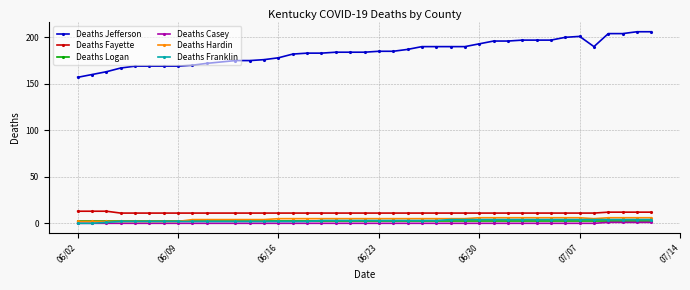

True or false: Deaths Fayette and Deaths Jefferson cross at least once.

False